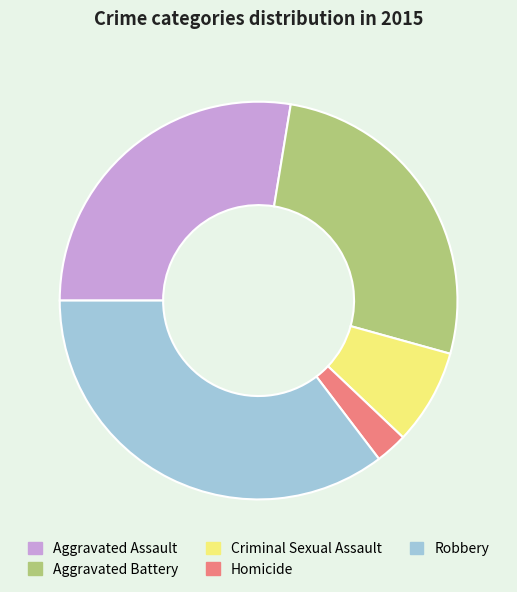

Is the sum of Homicide and Robbery greater than half?

No